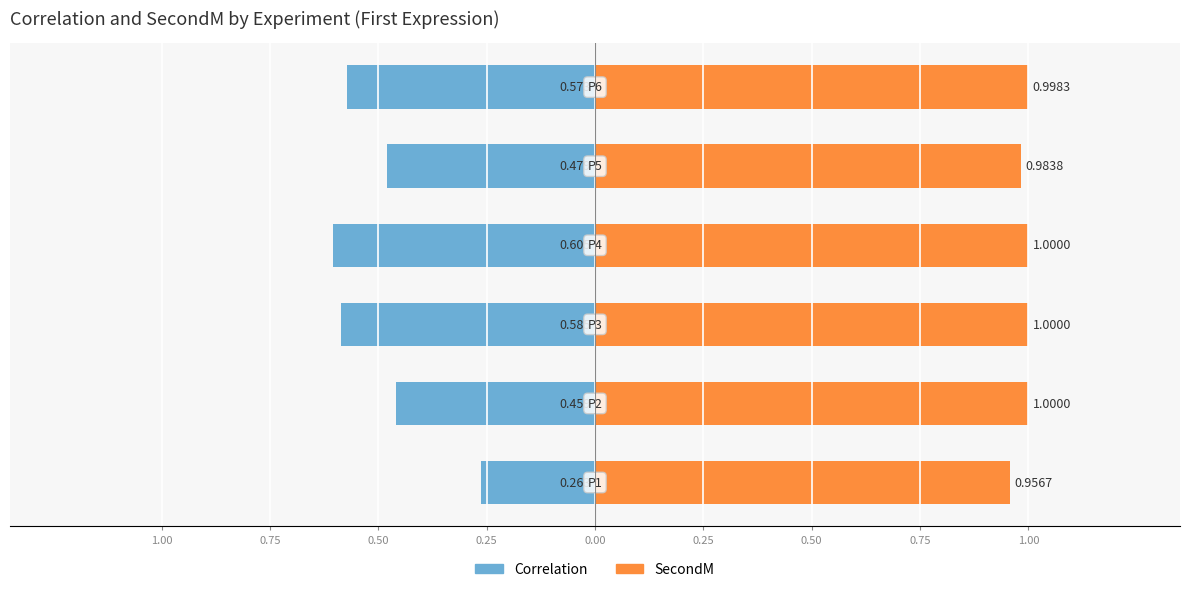

What are all the series names shown in the legend?

Correlation, SecondM